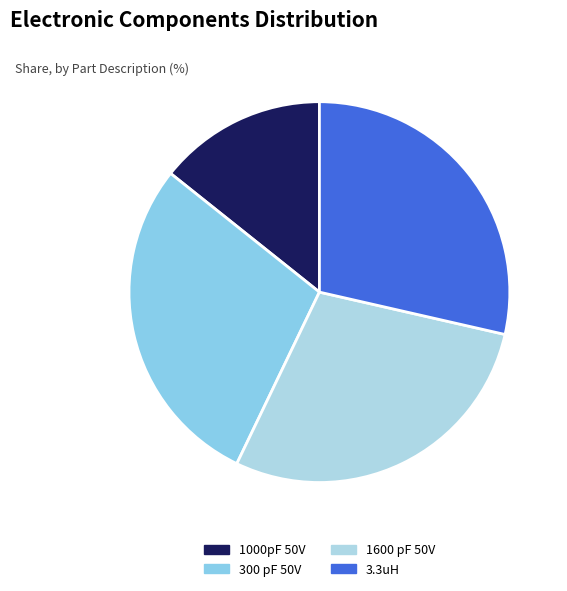

Between 300 pF 50V and 3.3uH, which is larger?

300 pF 50V